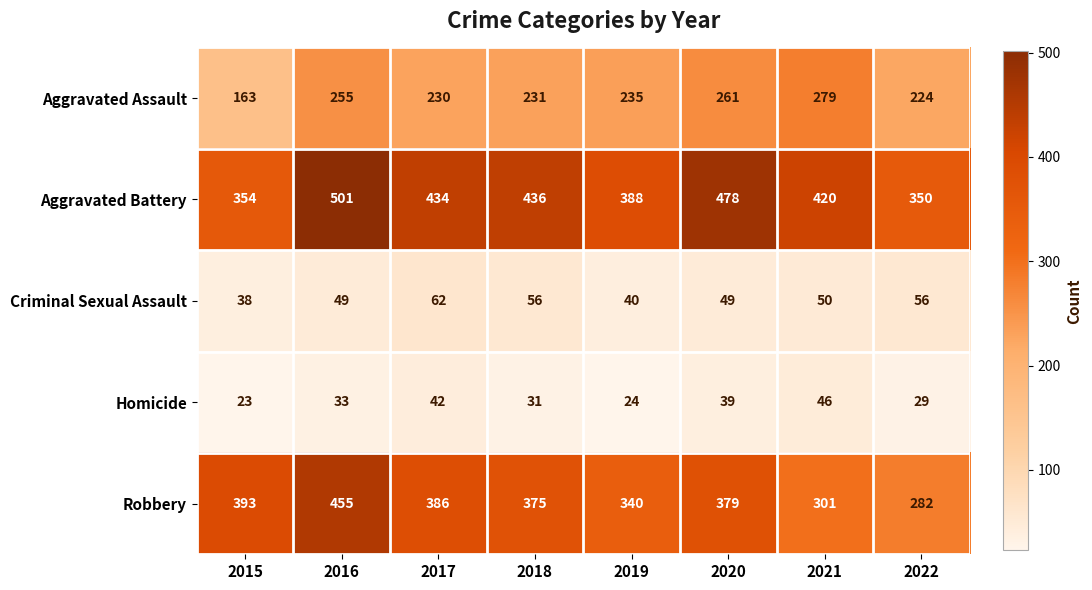

What is the lowest value of the Aggravated Assault series?

163